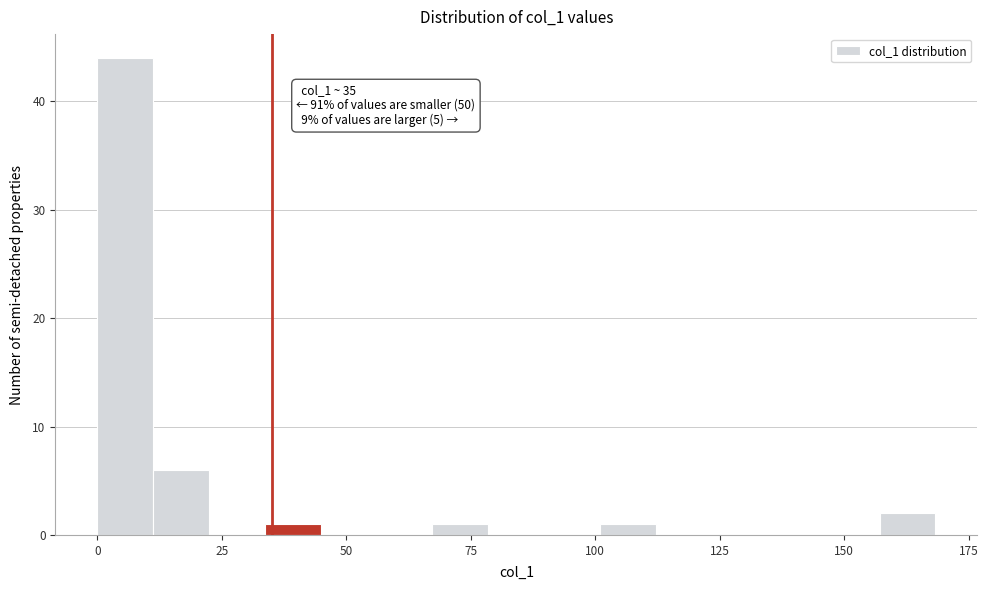

Around what value on the x-axis is the tallest bar? Give the approximate position of its centre, as read against the axis.

5